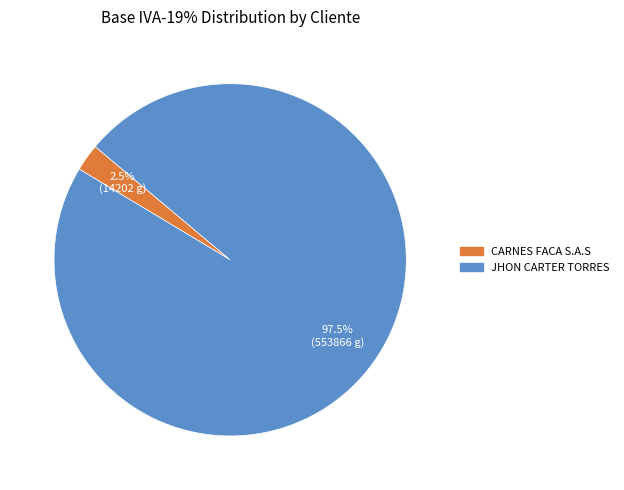

Is there any slice that represents more than half of the pie?

Yes